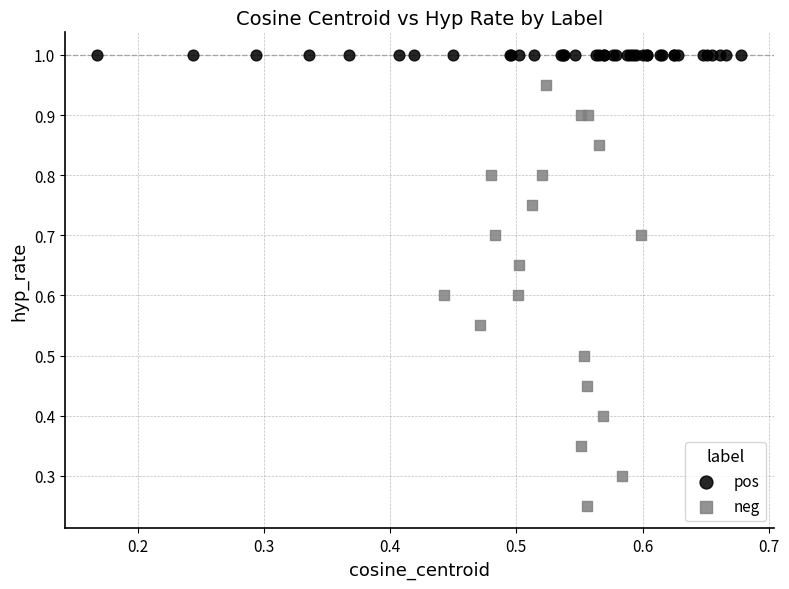

Which series reaches the minimum Y coordinate?

neg